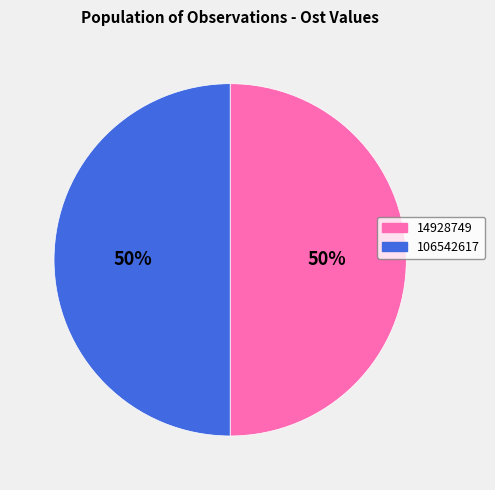

Do 14928749 and 106542617 together represent more than half of the pie?

Yes